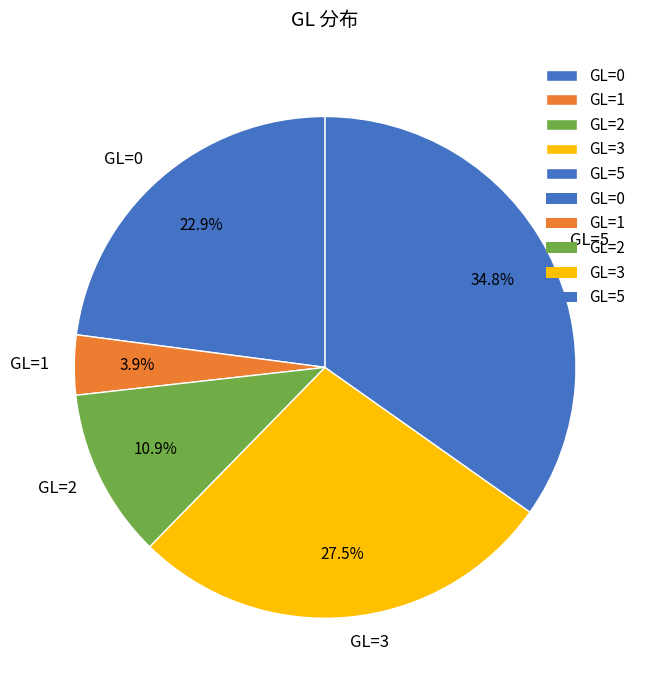

How many slices are in this pie chart?

5